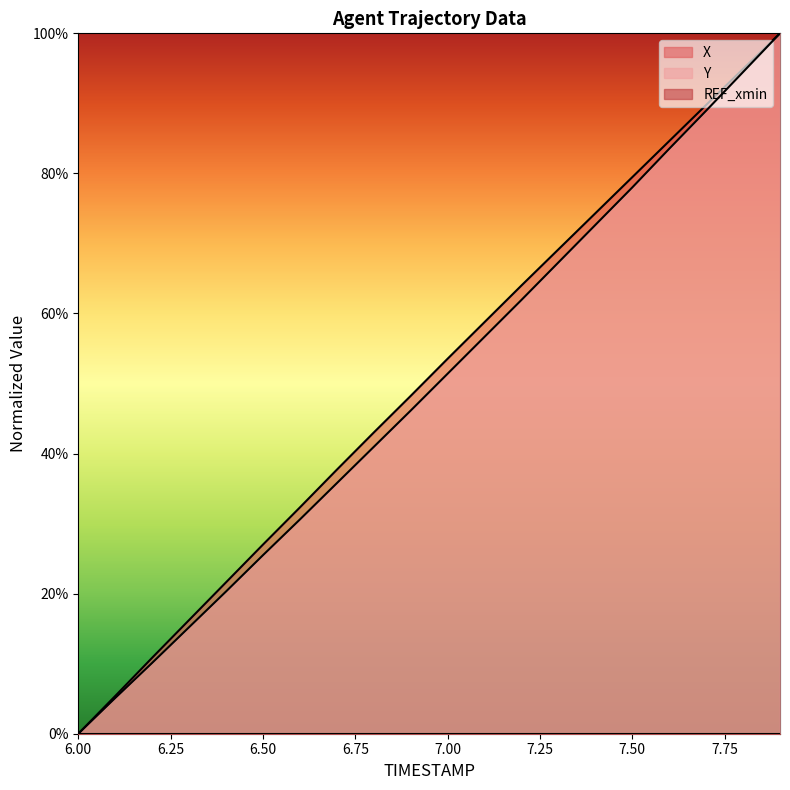

At 6.7, list the series in order from smallest to largest.

Y, X